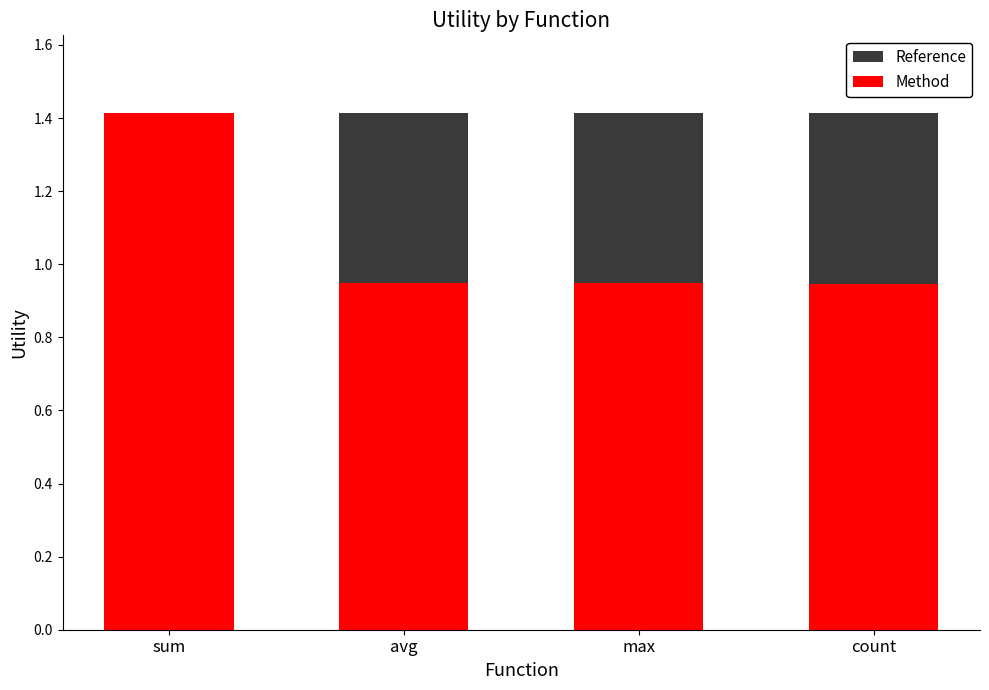

What is the total value across all series at max?

1.4